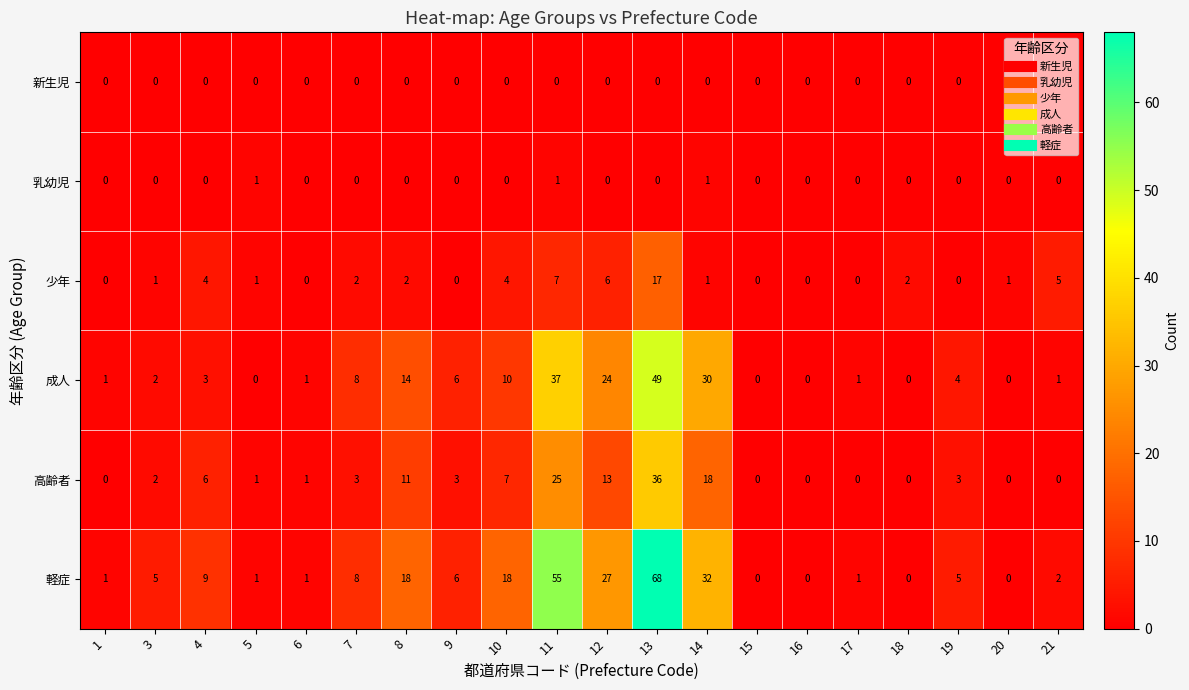

Where is 高齢者 nearest to the value 18?

14